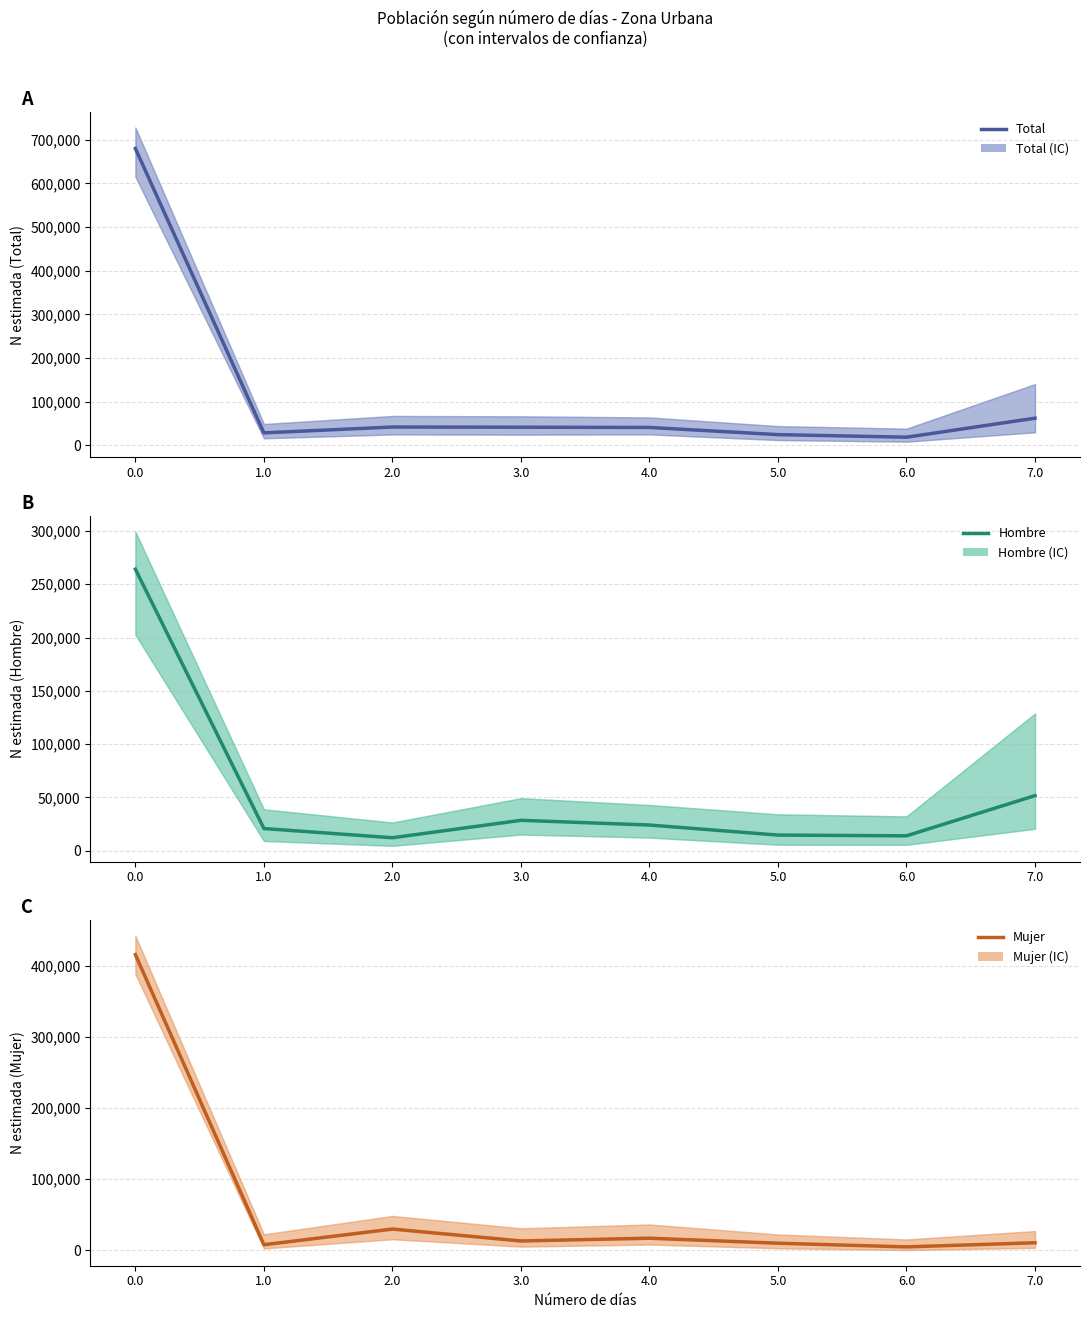

Reading right to left, transcribe all the data shown in this chart.

Total: 61916	18370	24252	40717	41262	41684	28261	680142
Hombre: 51699	13979	14680	24110	28532	12172	20817	264094
Mujer: 10216	4391	9571	16608	12730	29512	7444	416047